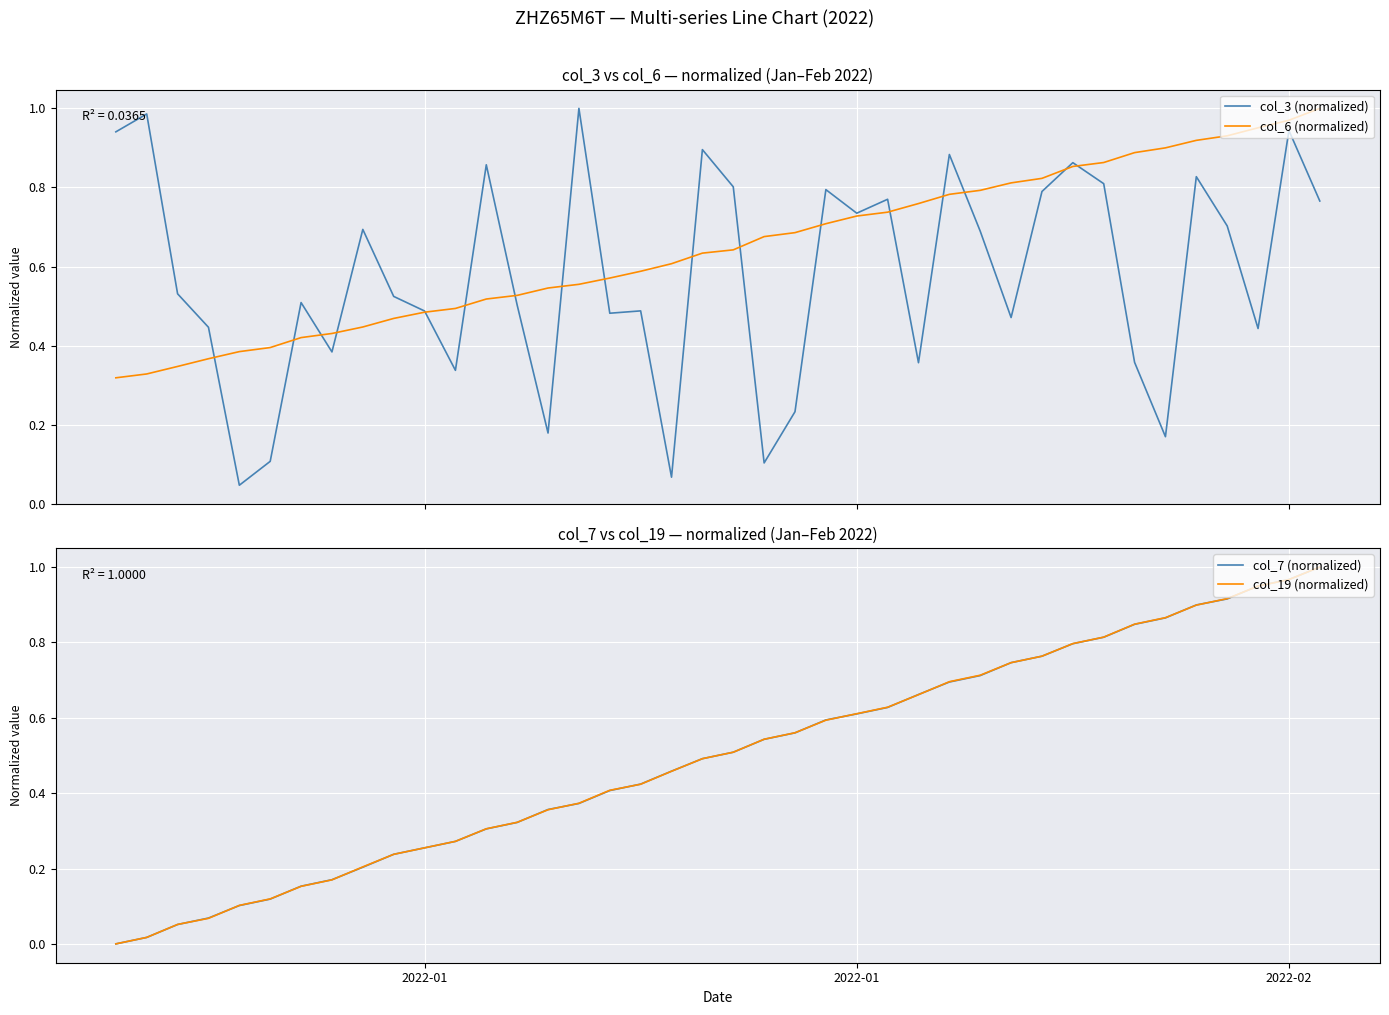

How many distinct data groups are displayed?

4